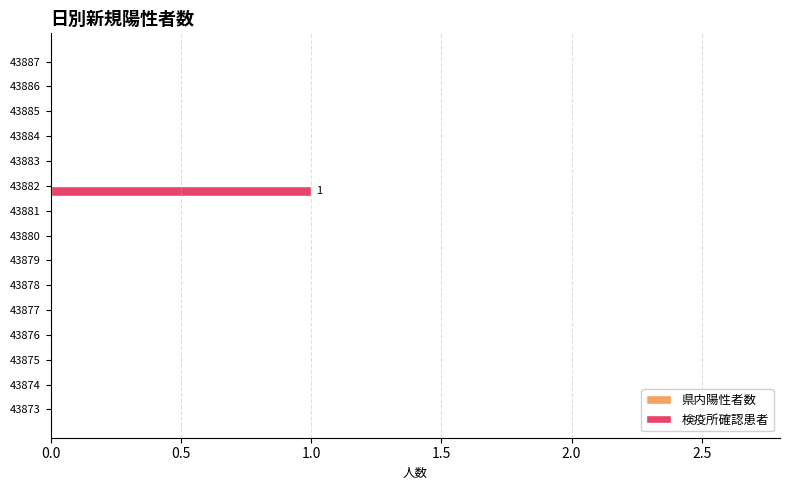

Which label corresponds to the largest value in the chart?

43882